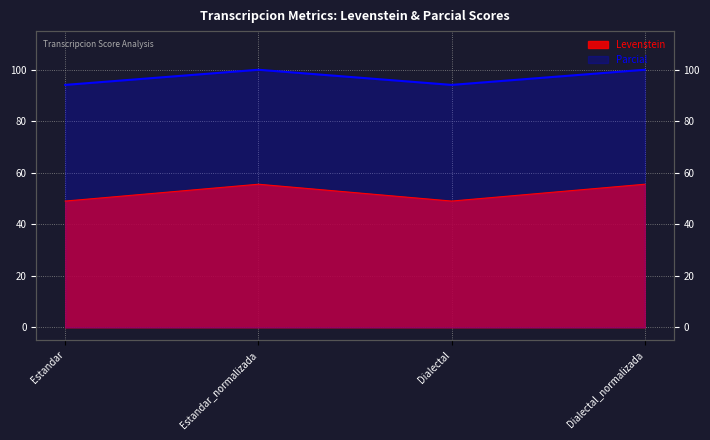

Is the value of Levenstein at Dialectal greater than the value of Parcial at Estandar?

No